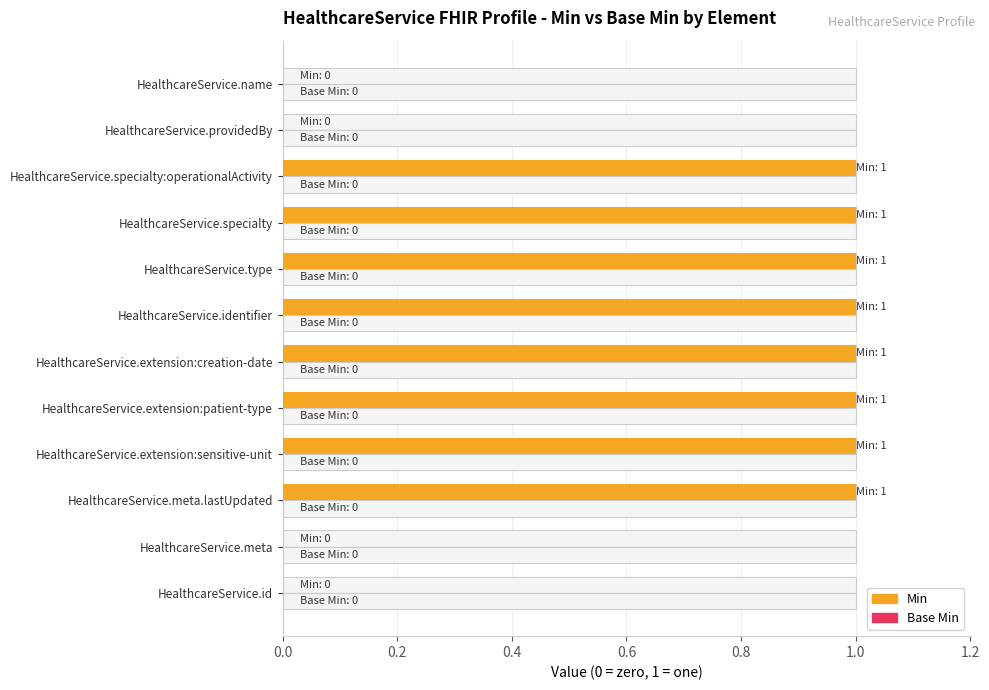

What position from the left is 0.4?

3